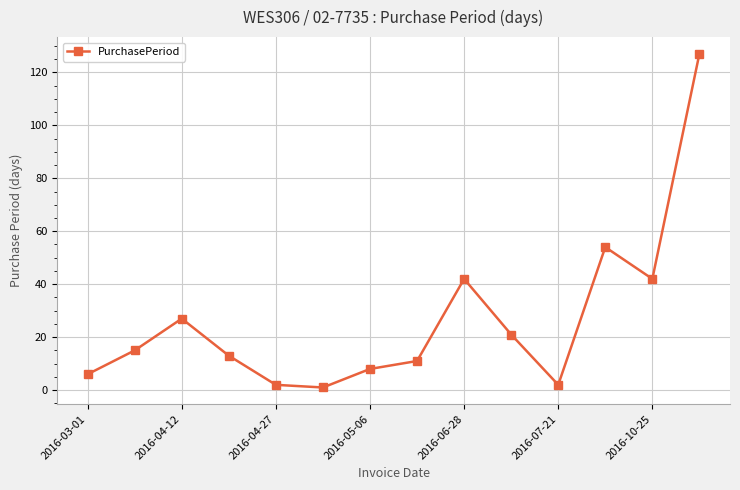

Reading left to right, what are all the values shown in this chart?

6	15	27	13	2	1	8	11	42	21	2	54	42	127